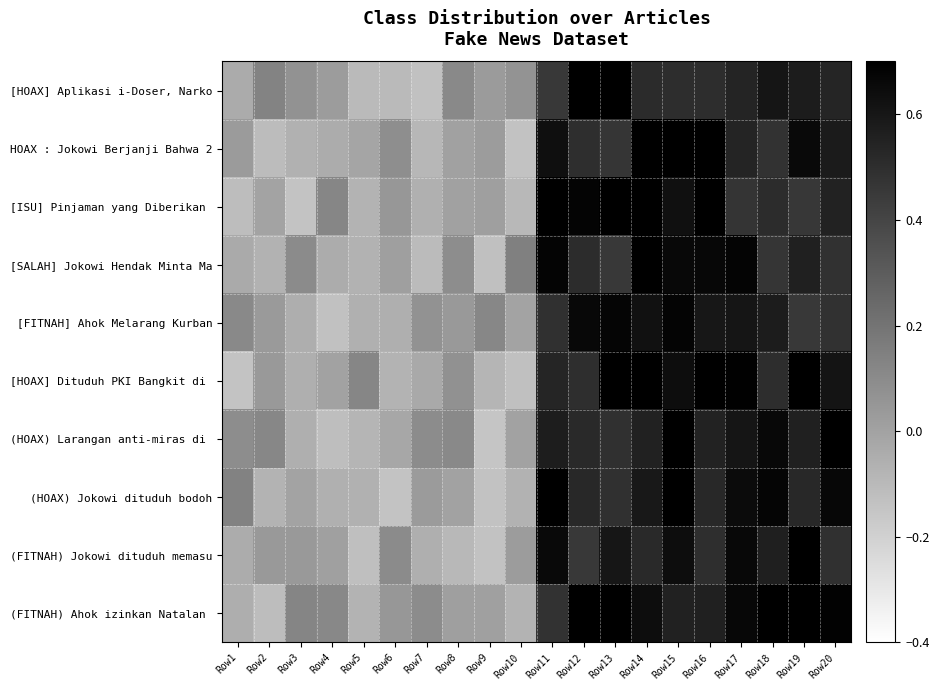

At Row9, list the series in order from smallest to largest.

(HOAX) Larangan anti-miras di, (FITNAH) Jokowi dituduh memasu, (HOAX) Jokowi dituduh bodoh, [SALAH] Jokowi Hendak Minta Ma, [HOAX] Dituduh PKI Bangkit di, (FITNAH) Ahok izinkan Natalan, [ISU] Pinjaman yang Diberikan, HOAX : Jokowi Berjanji Bahwa 2, [HOAX] Aplikasi i-Doser, Narko, [FITNAH] Ahok Melarang Kurban